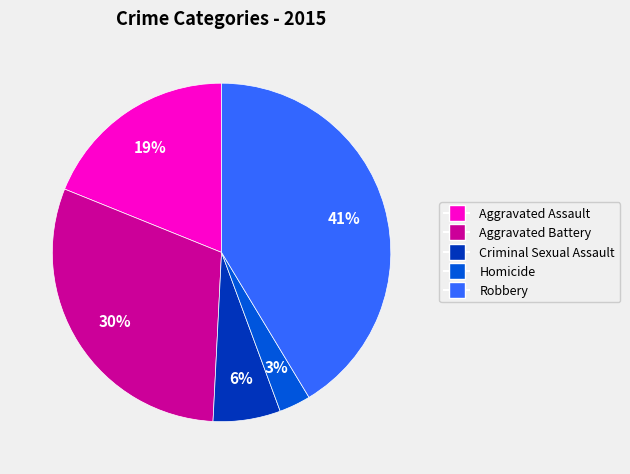

How many slices are in this pie chart?

5